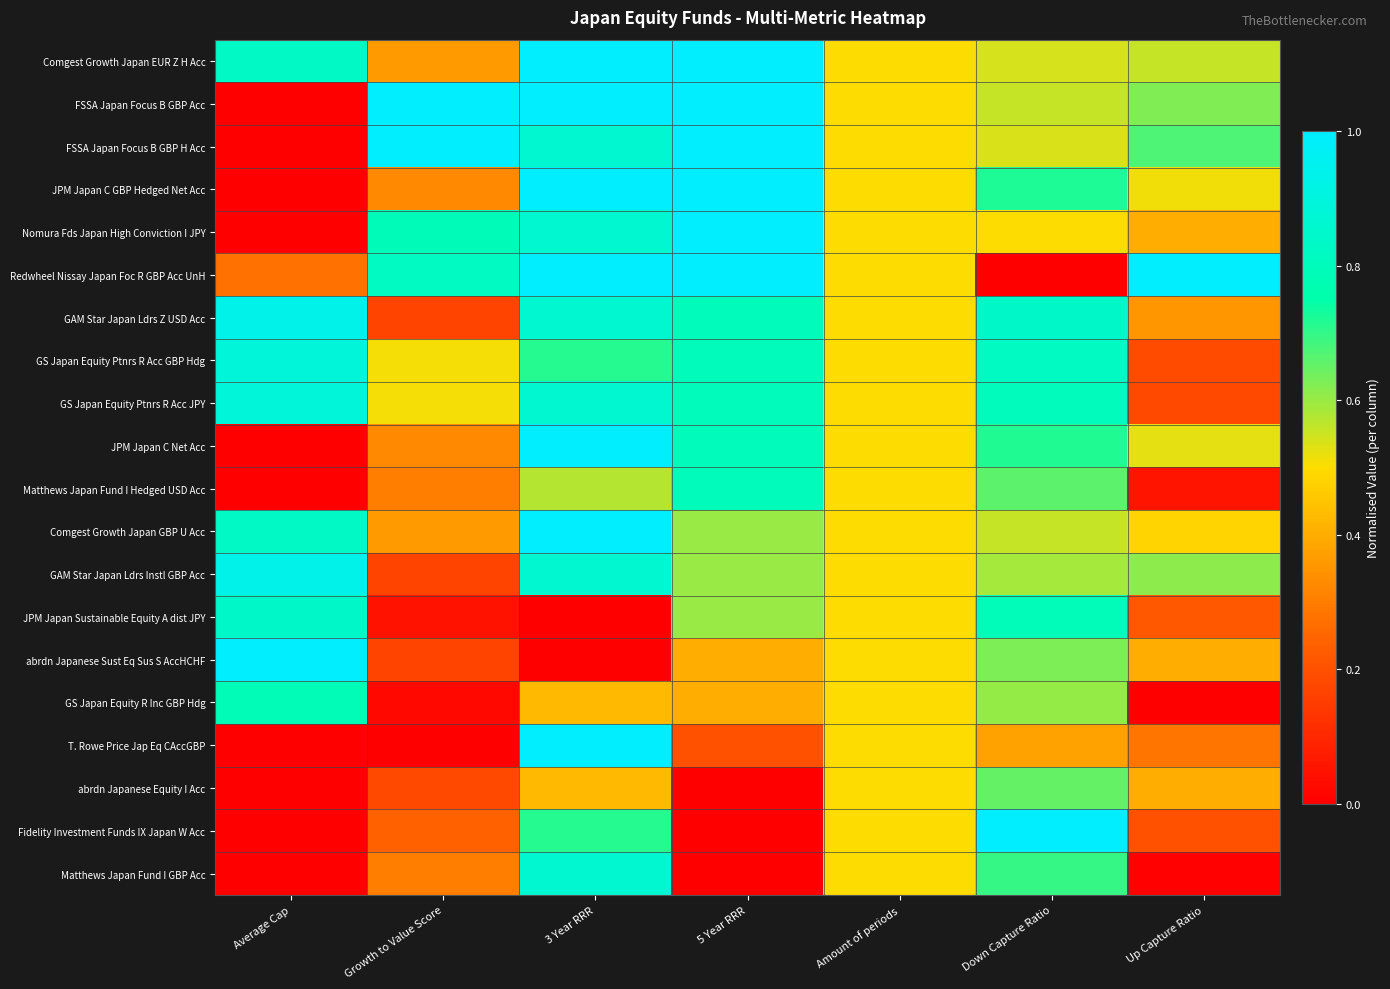

At which category does the chart reach its peak across all series?

3 Year RRR